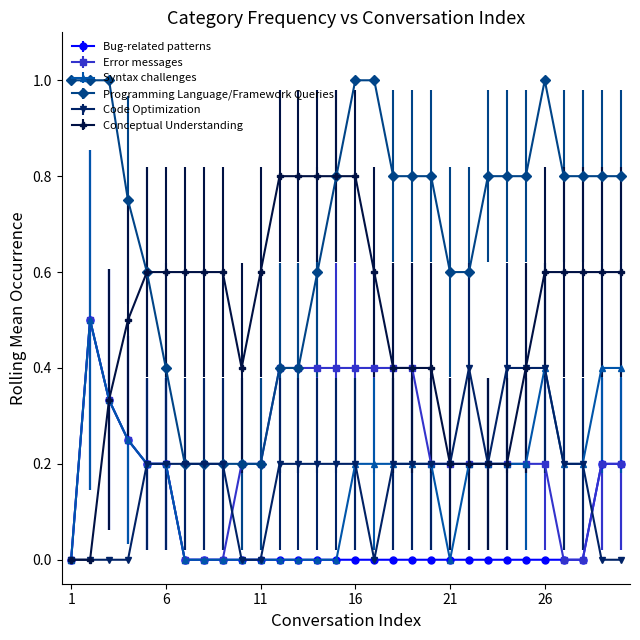

Does the chart display data point markers on the line(s)?

Yes